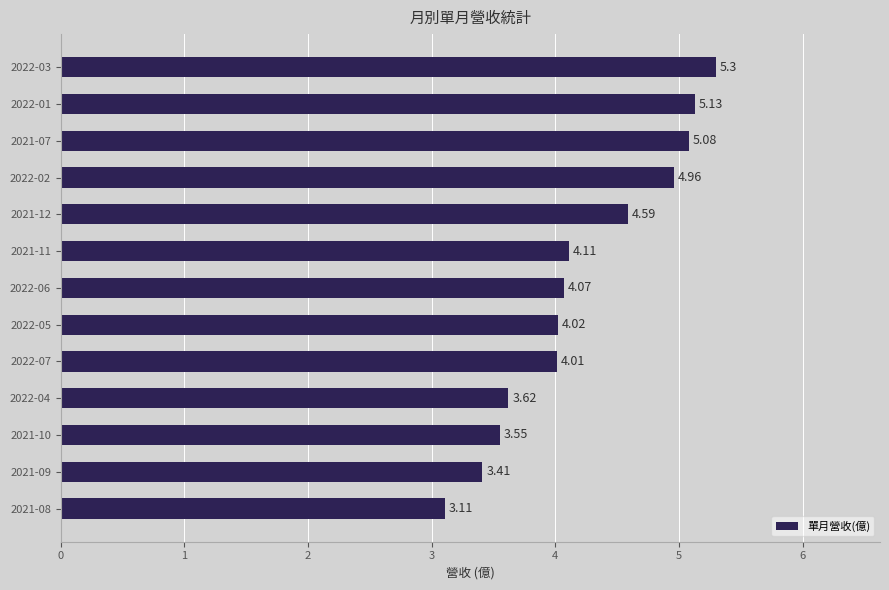

What is the ratio of the value at 2022-06 to the value at 2021-08?

1.3